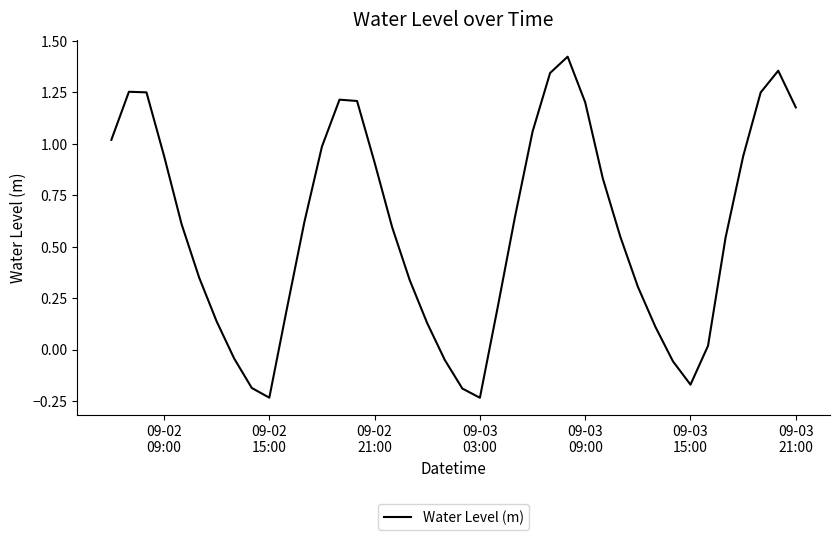

What is the difference between the maximum and minimum values?

1.7